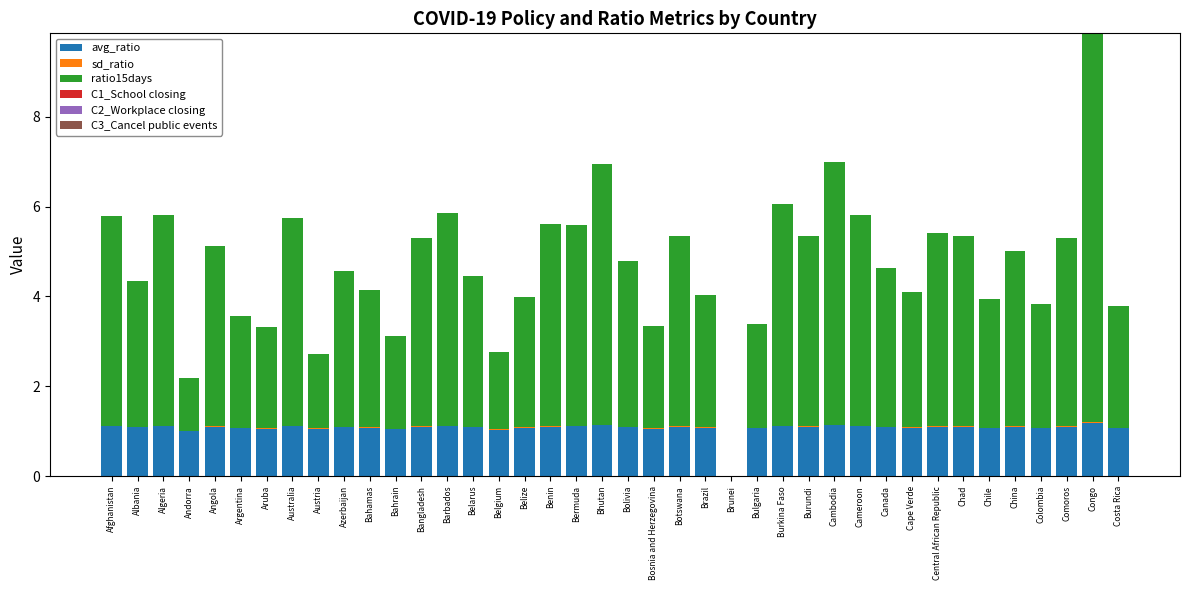

At which category is the sum across all series the highest?

Congo